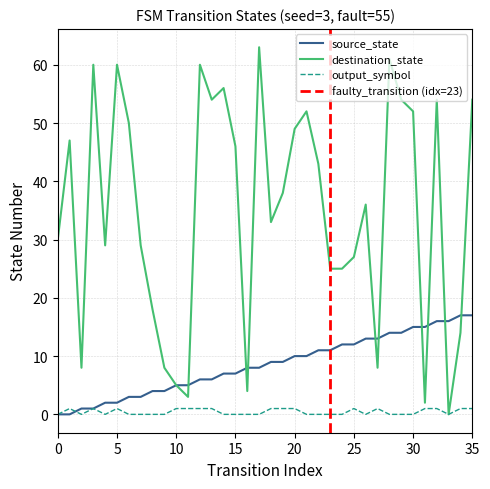

Reading right to left, list all the values displayed in this chart.

source_state: 17	17	16	16	15	15	14	14	13	13	12	12	11	11	10	10	9	9	8	8	7	7	6	6	5	5	4	4	3	3	2	2	1	1	0	0
destination_state: 54	14	0	54	2	52	54	61	8	36	27	25	25	43	52	49	38	33	63	4	46	56	54	60	3	5	8	18	29	50	60	29	60	8	47	30
output_symbol: 1	1	0	1	1	0	0	0	1	0	1	0	0	0	0	1	1	1	0	0	0	0	1	1	1	1	0	0	0	0	1	0	1	0	1	0